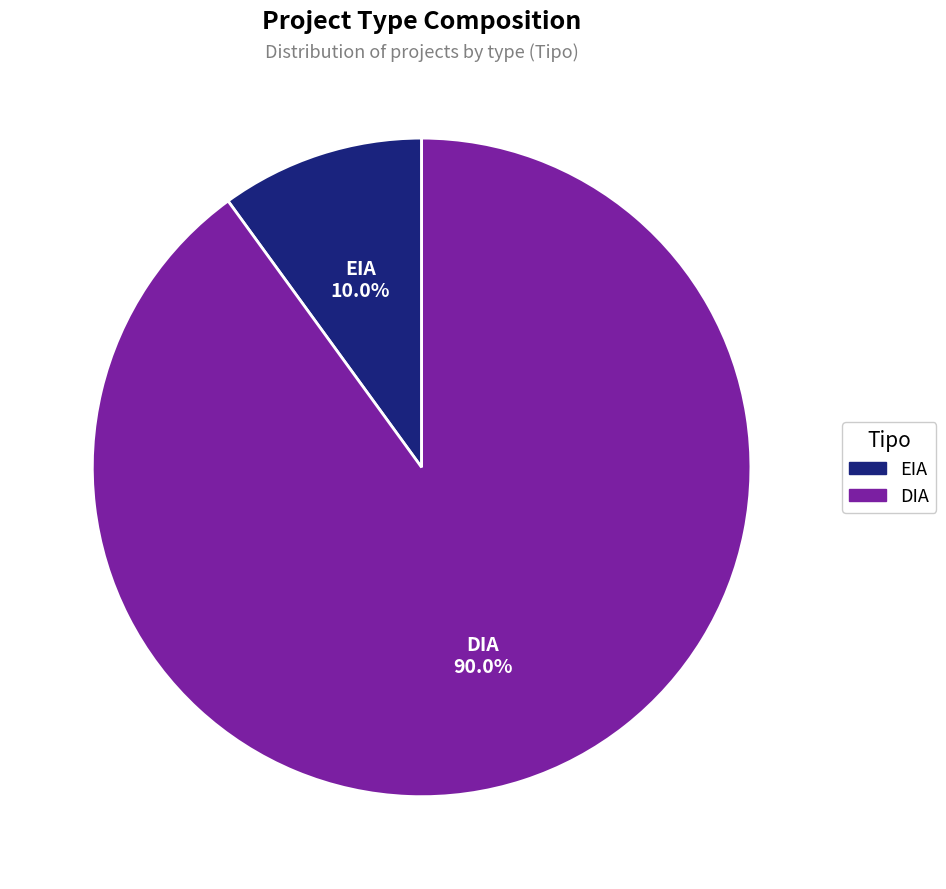

Rank the categories by value from highest to lowest.

DIA, EIA